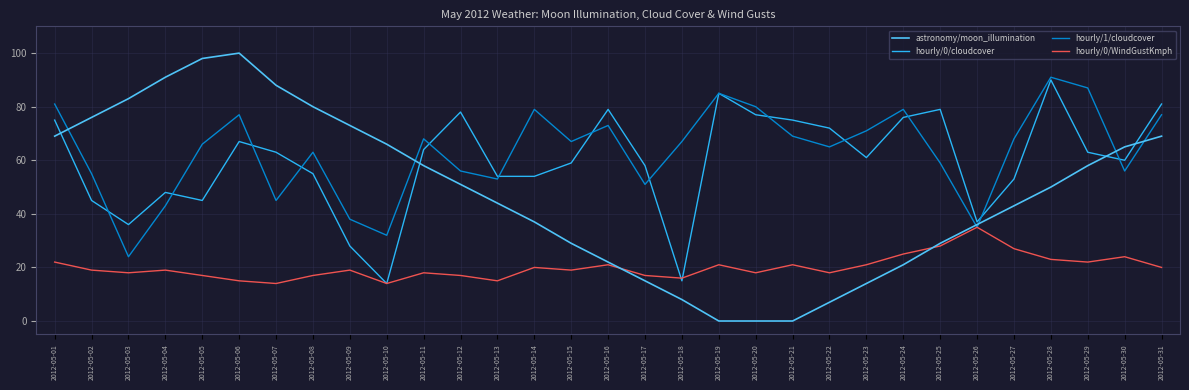

What is the greatest value displayed?

100